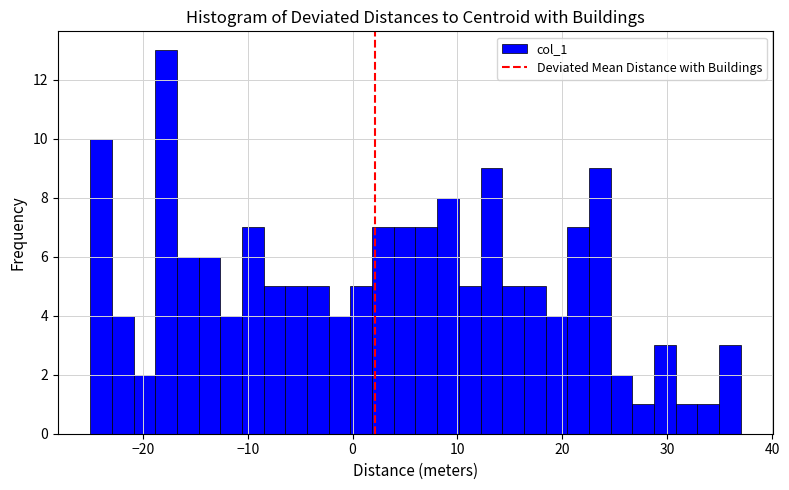

Read against the x-axis, roughly where is the centre of the tallest bar?

-18